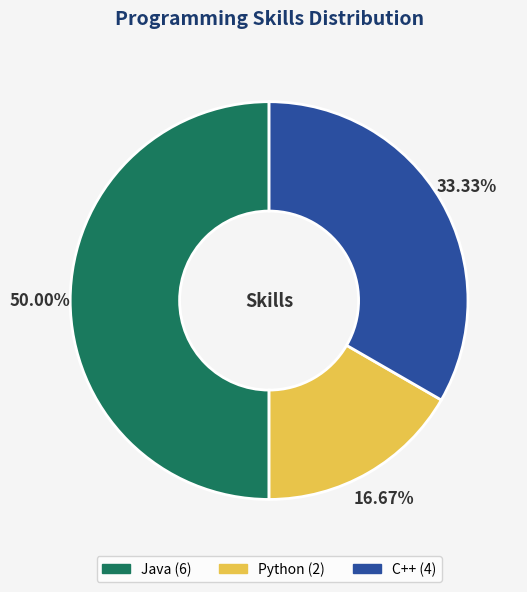

Combined, do Java and Python account for over 50%?

Yes